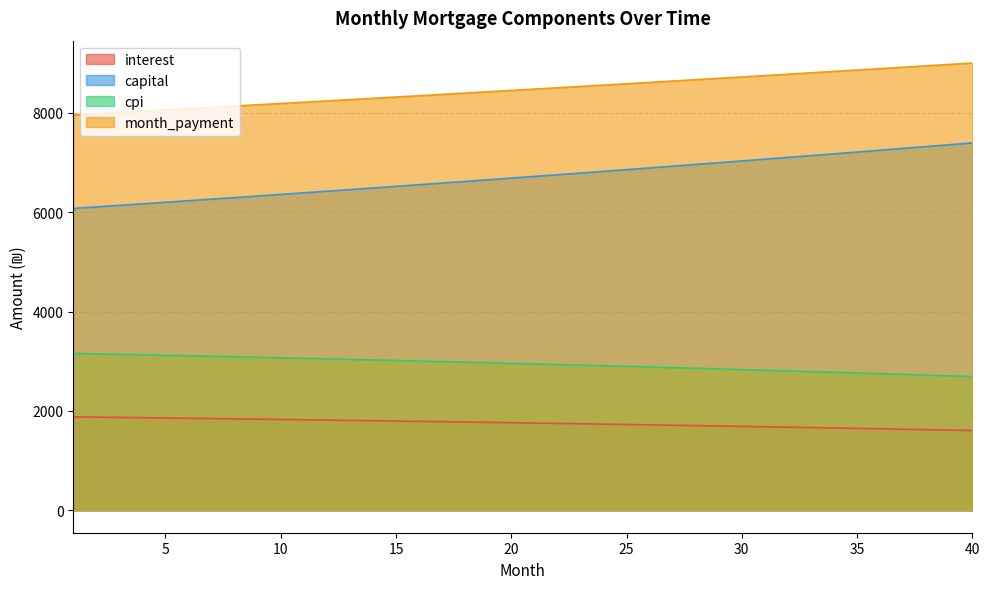

How many data points in cpi are above 2957?

20